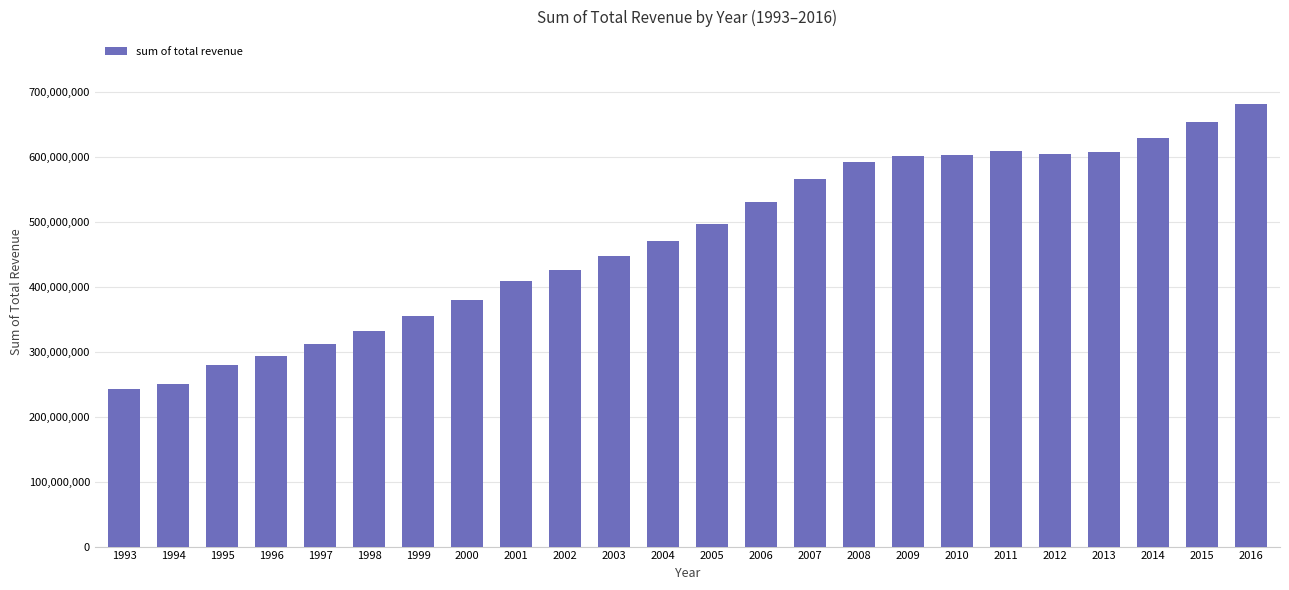

What is the greatest value displayed?

682057276